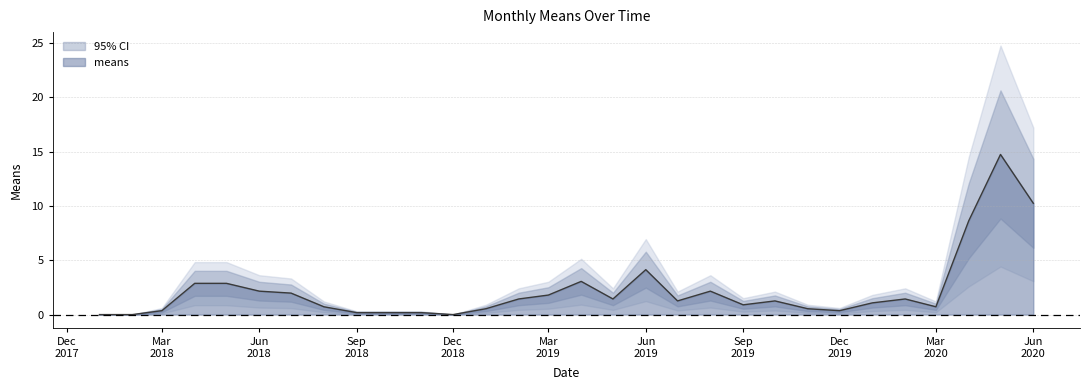

At which label is the value closest to 7?

2020-04-01